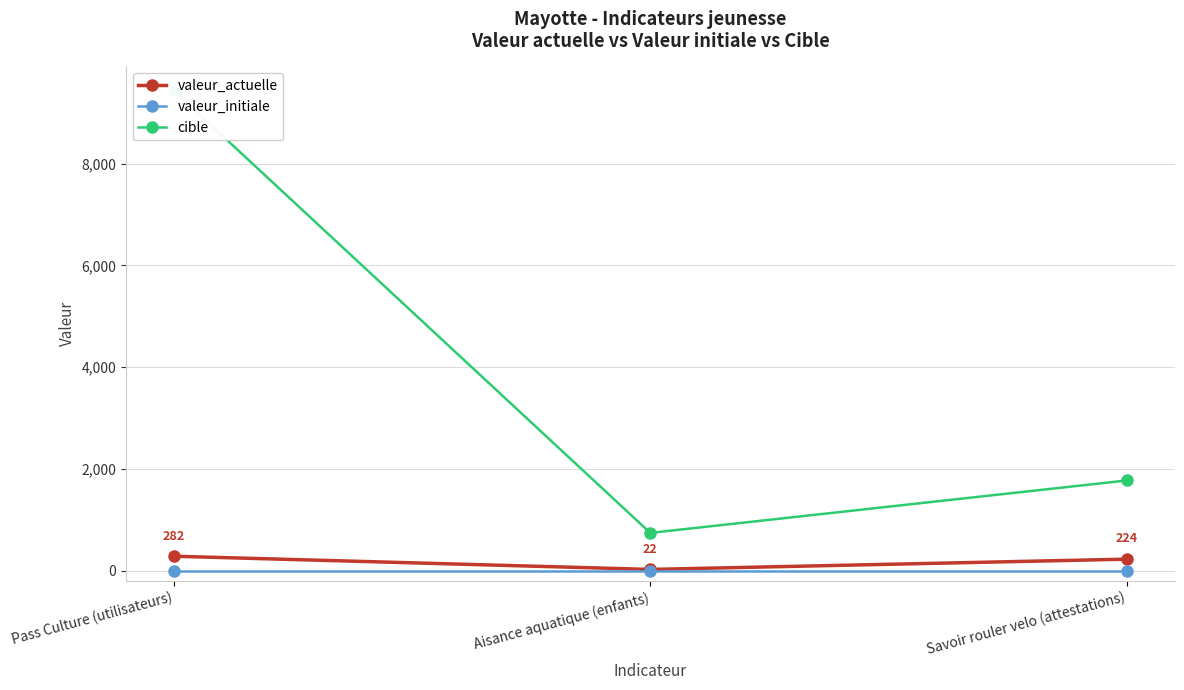

What is the value of the cible point at the 2nd from the left?

740